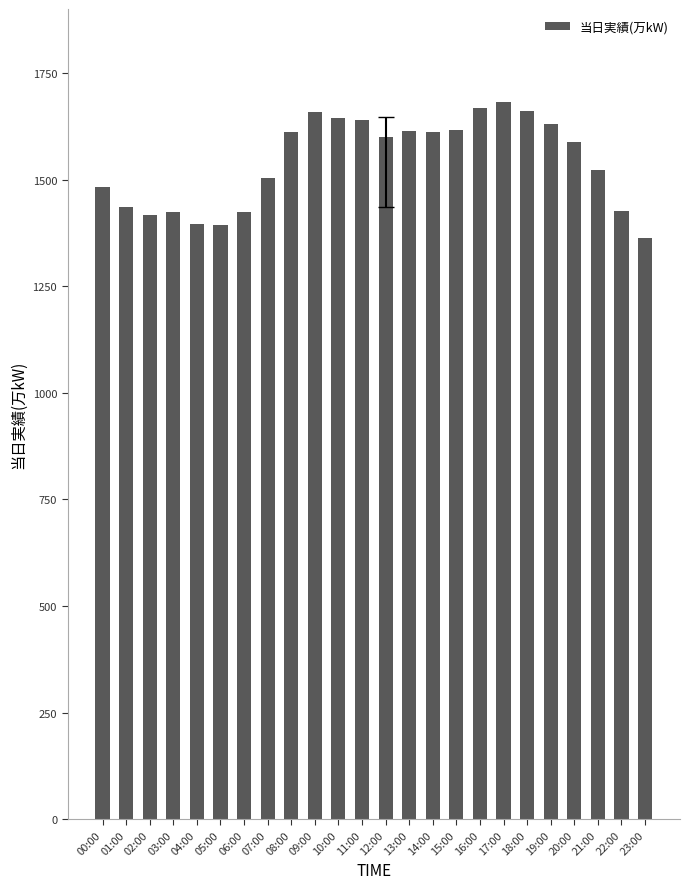

Which category has the lowest value across all series?

23:00